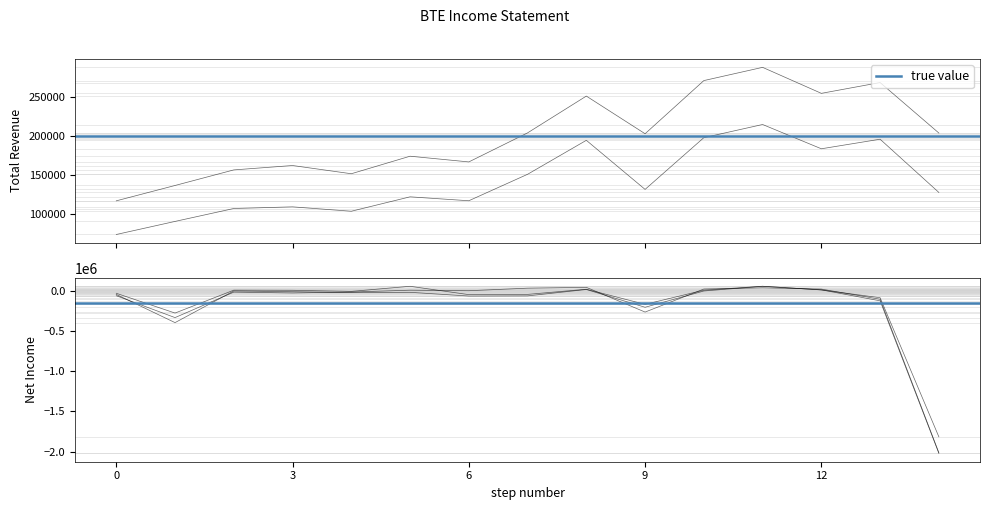

Reading left to right, extract all data points from this chart.

Total Revenue: 116800	136400	156300	161900	151400	173800	166500	203600	250600	202500	270400	287300	254100	267900	203400
Gross Profit: 73800	90500	107000	109100	103500	121900	116900	150700	194100	131400	197500	214300	183300	195500	127500
Operating Income or Loss: -60600	-332700	-15900	-26400	-14900	8100	1500	33200	43500	-263900	22600	37600	21900	-104700	-2012800
Net Income: -30300	-276100	8500	6900	-6900	56600	-47200	-44200	19900	-168000	8200	57300	11000	-85600	-1815400
Income Before Tax: -44800	-395300	-1600	-11000	-20700	-18400	-64500	-62700	16700	-204200	-1900	56500	12200	-124200	-2020900